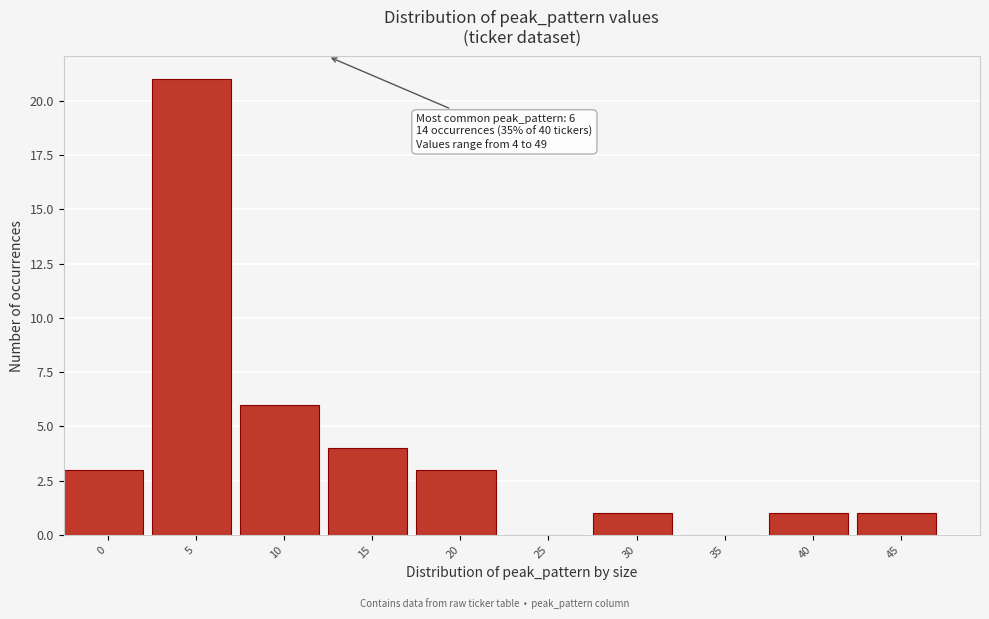

Reading left to right, list all the values displayed in this chart.

0=3	5=21	10=6	15=4	20=3	25=0	30=1	35=0	40=1	45=1